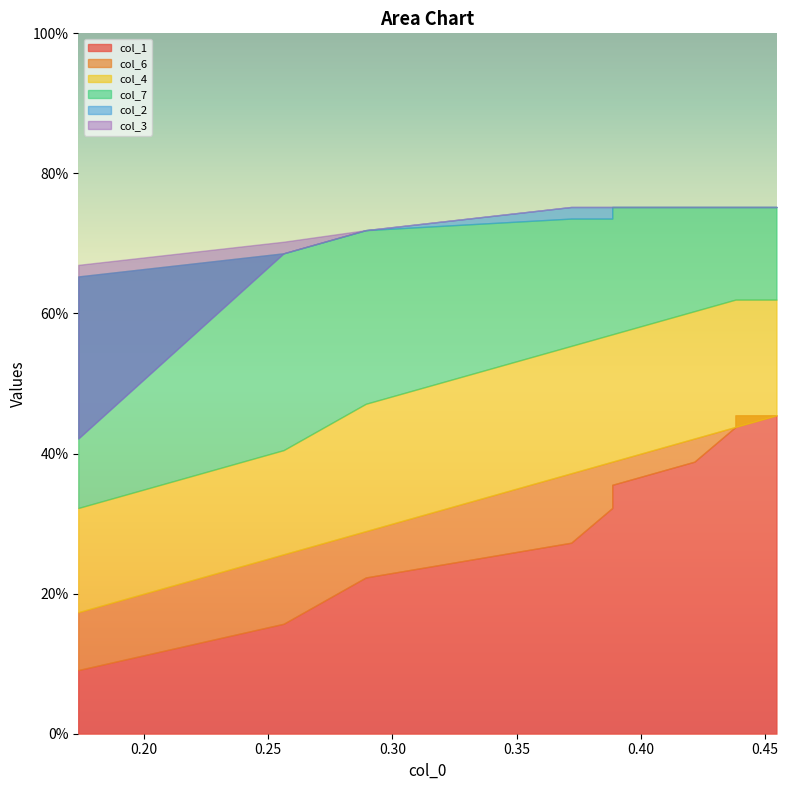

Count the col_1 values in the range 0 to 1.

10